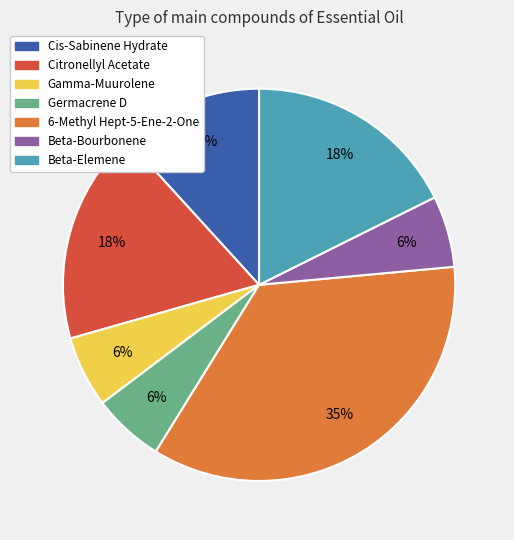

The Beta-Elemene slice represents 8% of the pie. True or false?

False